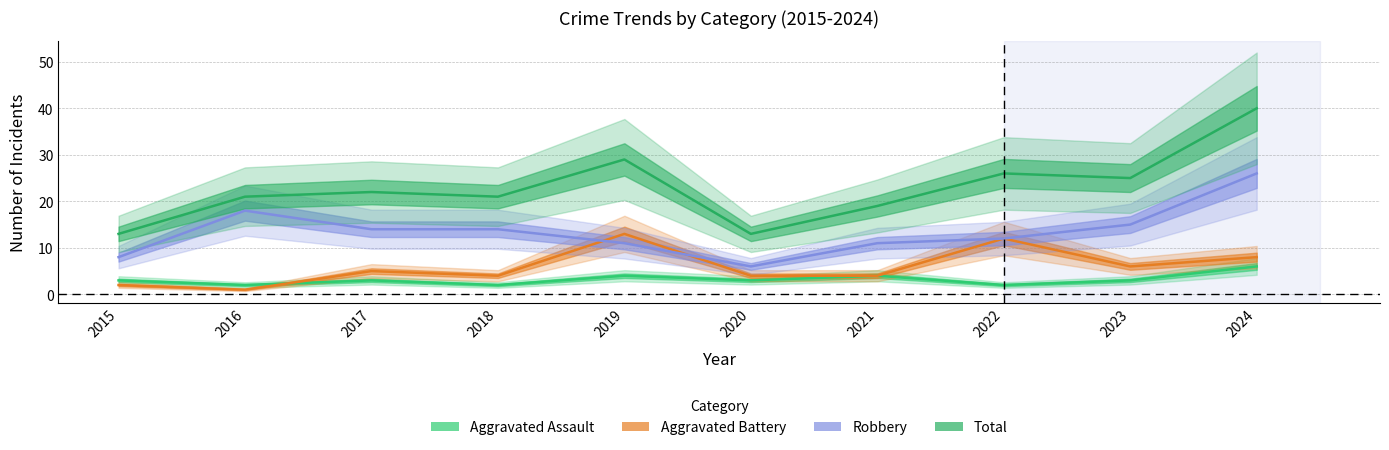

What value does the Total series have at 2022, to the nearest 5?

25